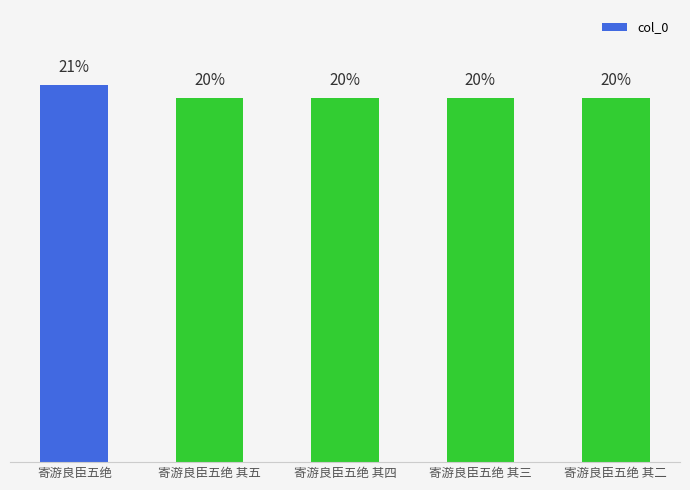

Are the bars grouped side by side (vs. stacked)?

No